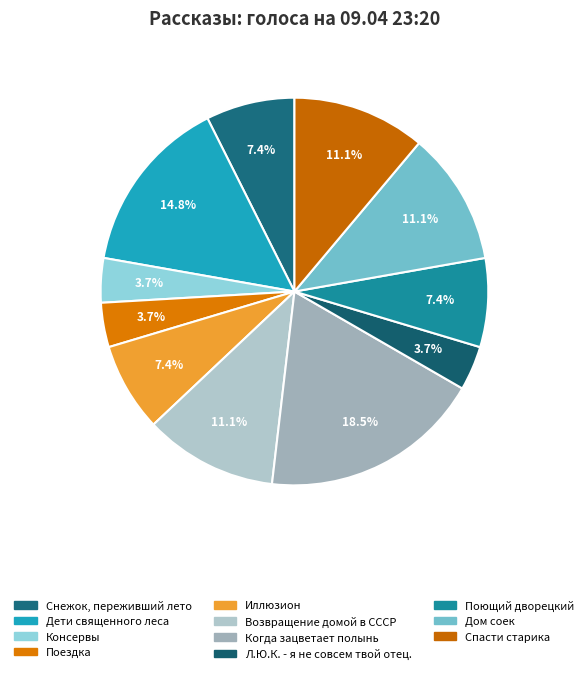

To the nearest percent, what is the combined percentage of Дом соек and Снежок, переживший лето?

19%